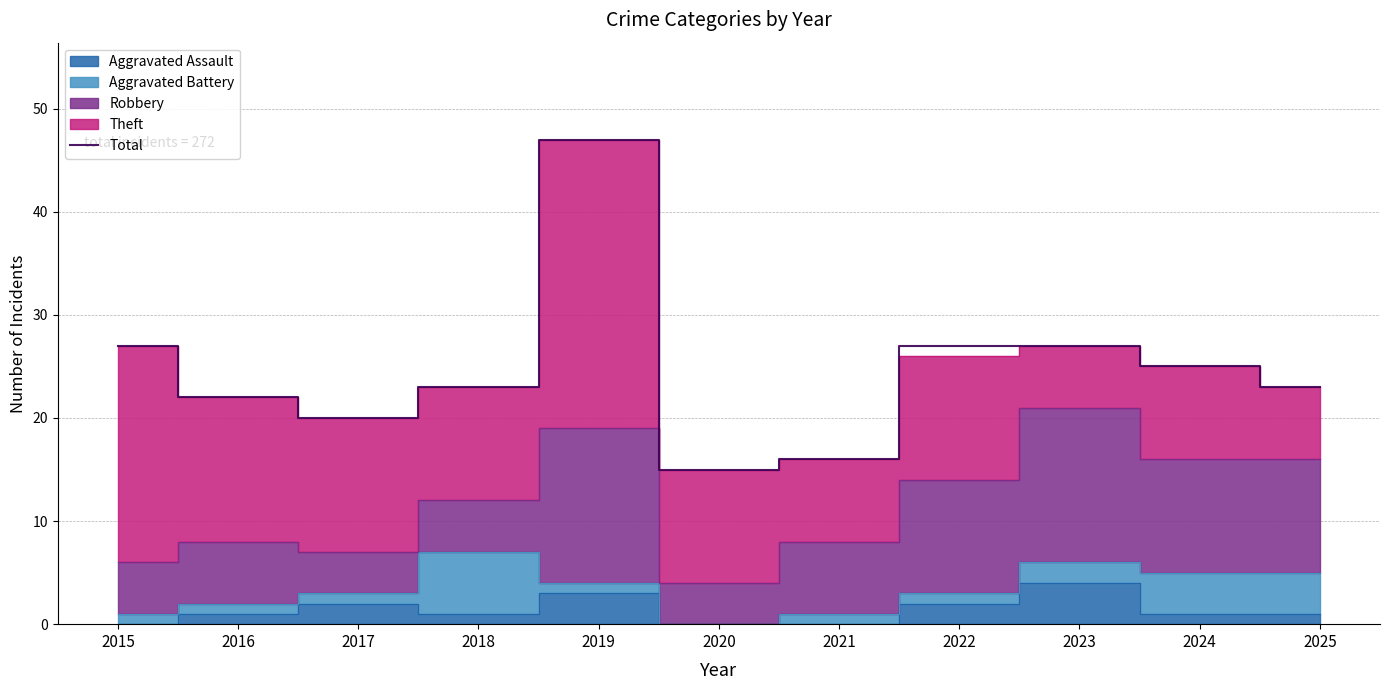

What is the difference between the maximum and minimum values?

32